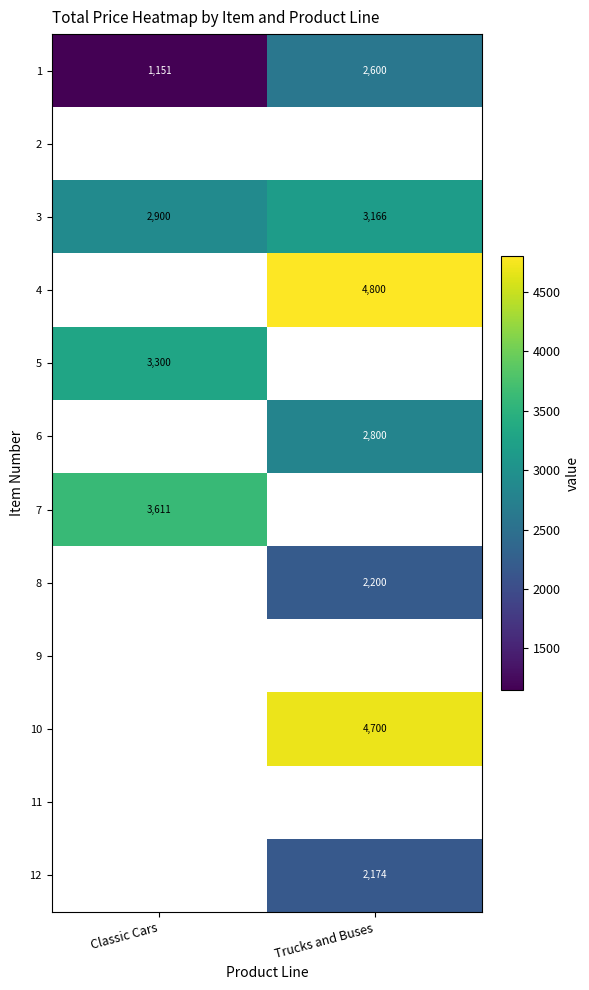

What value does the 3 series have at Trucks and Buses?

3165.5